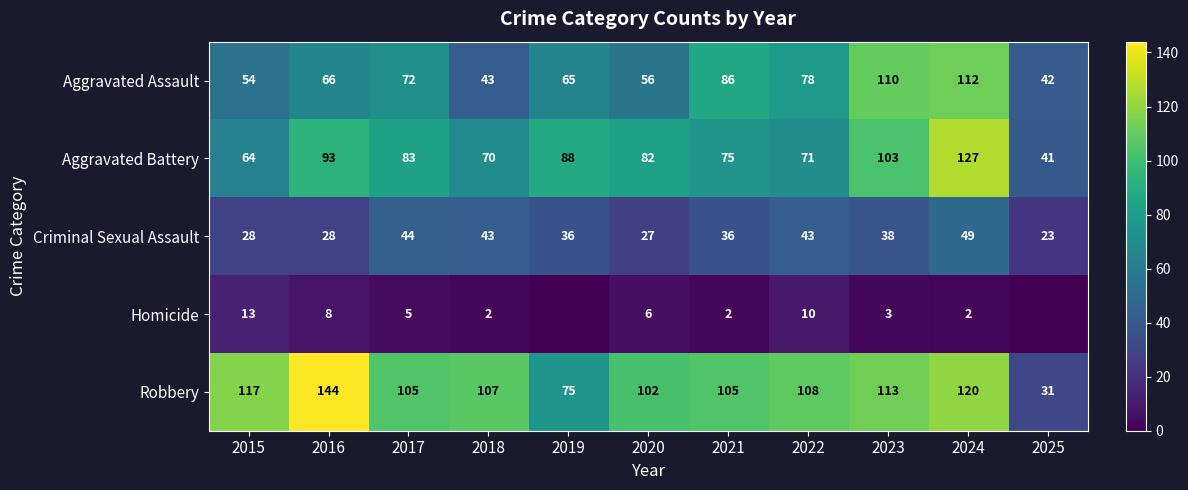

Is the value of Aggravated Battery at 2019 greater than the value of Aggravated Assault at 2015?

Yes